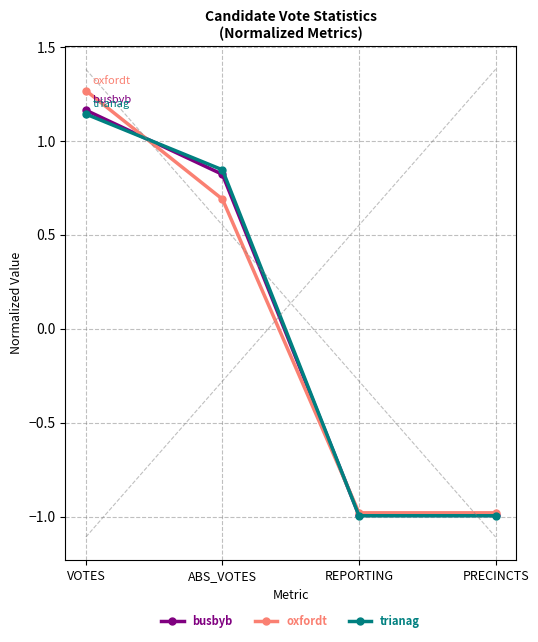

At which category is the sum across all series the highest?

VOTES